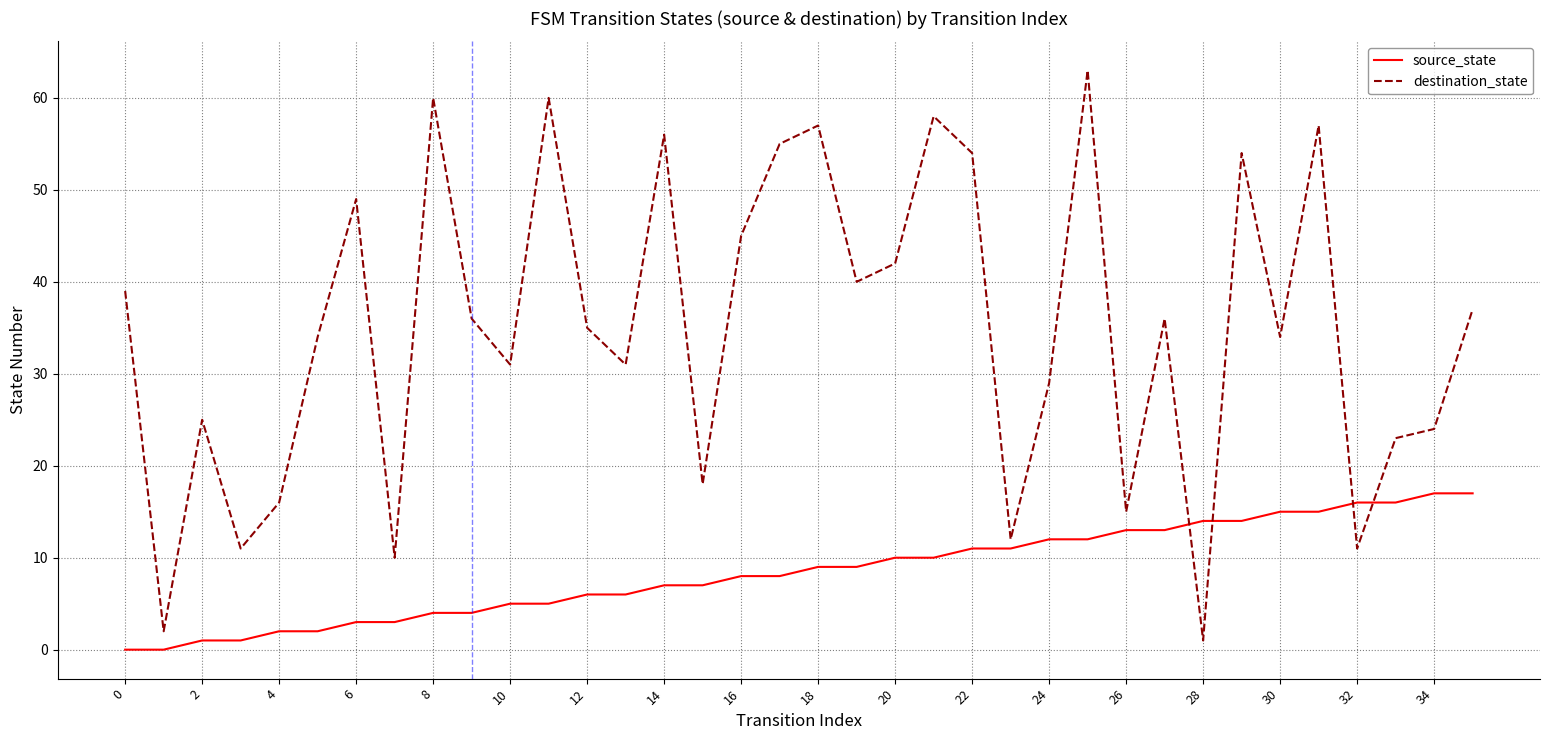

List the series in order of their peak value, highest first.

destination_state, source_state